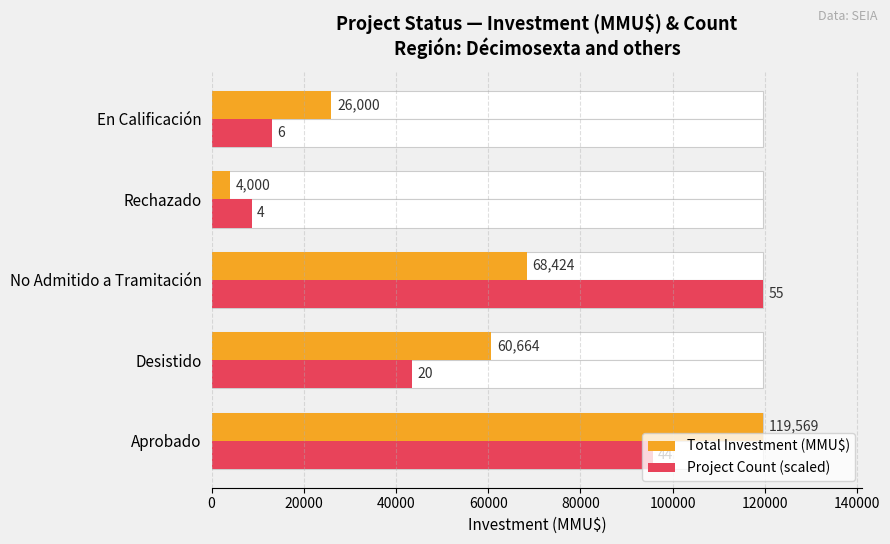

At how many categories does at least one series exceed 40628?

3